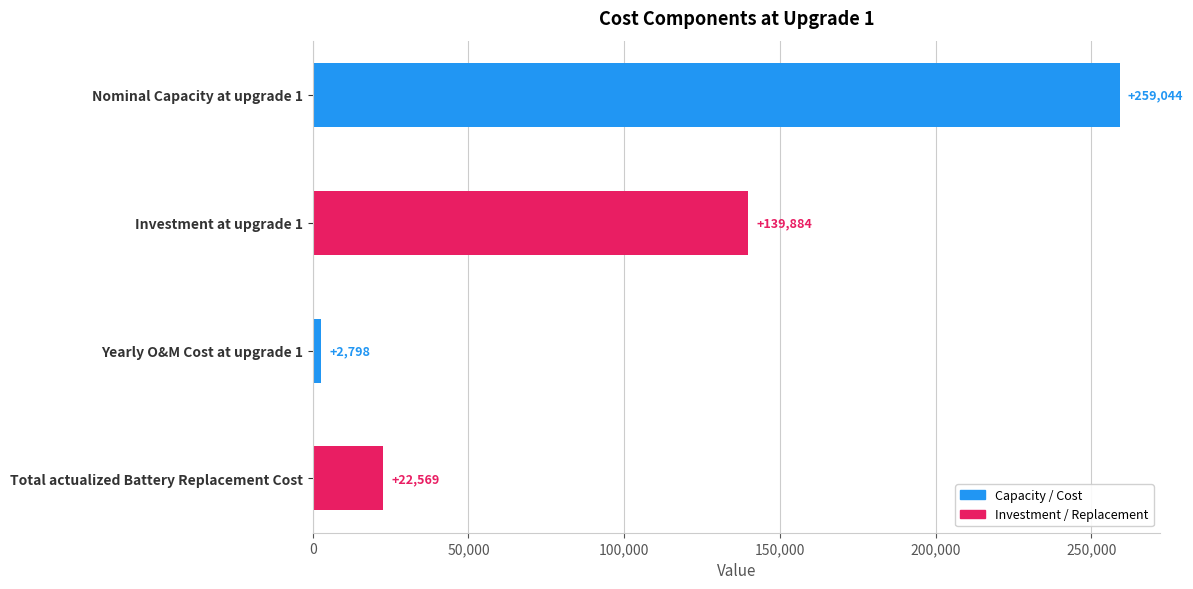

How many series are shown in this chart?

1